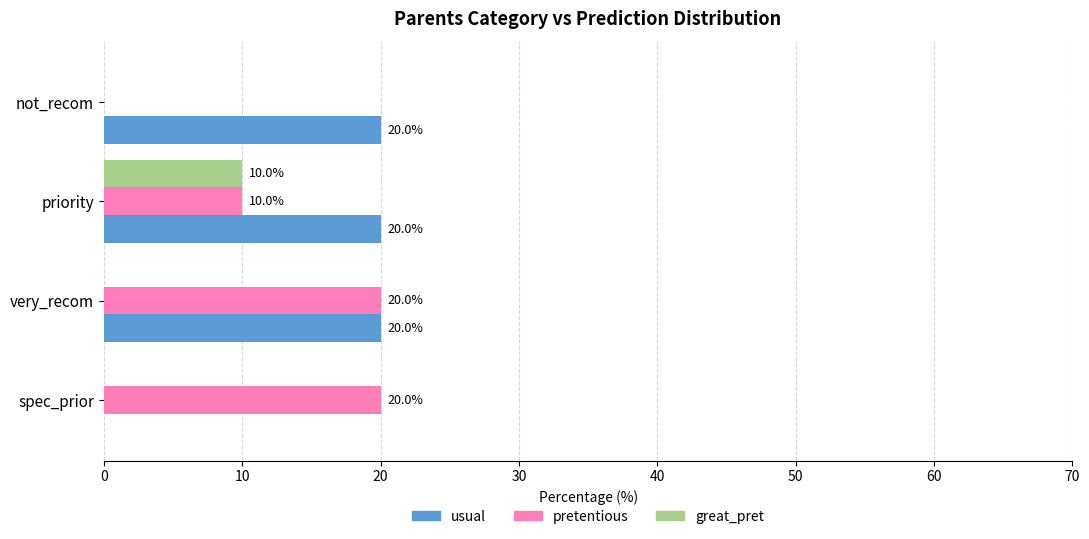

Which series has the largest total across all categories?

usual